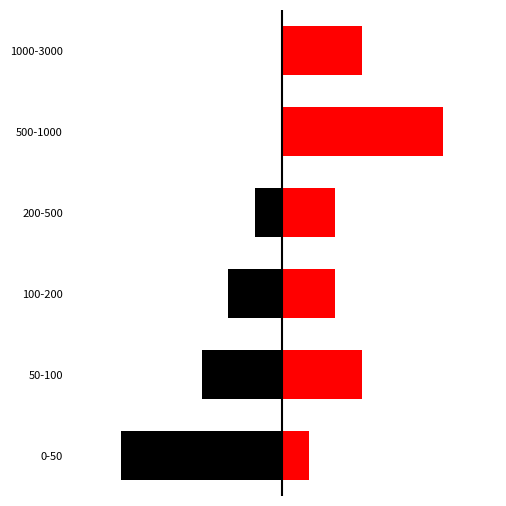

What is the minimum value shown in the chart?

-6